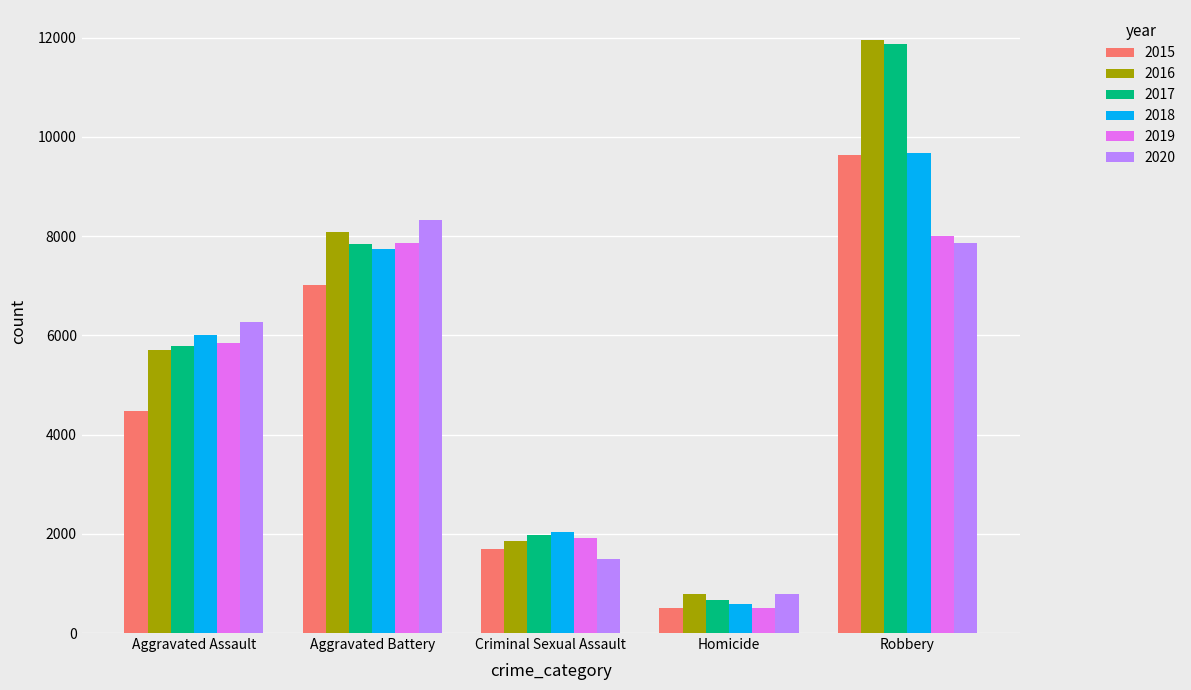

Which series has the largest range (max minus min)?

2017